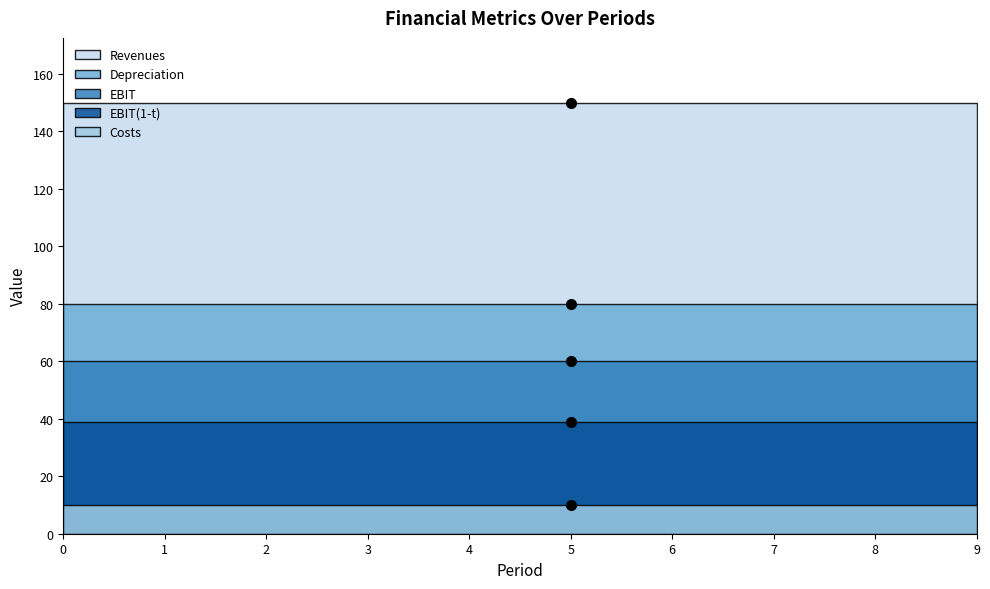

What is the minimum value for EBIT?

60